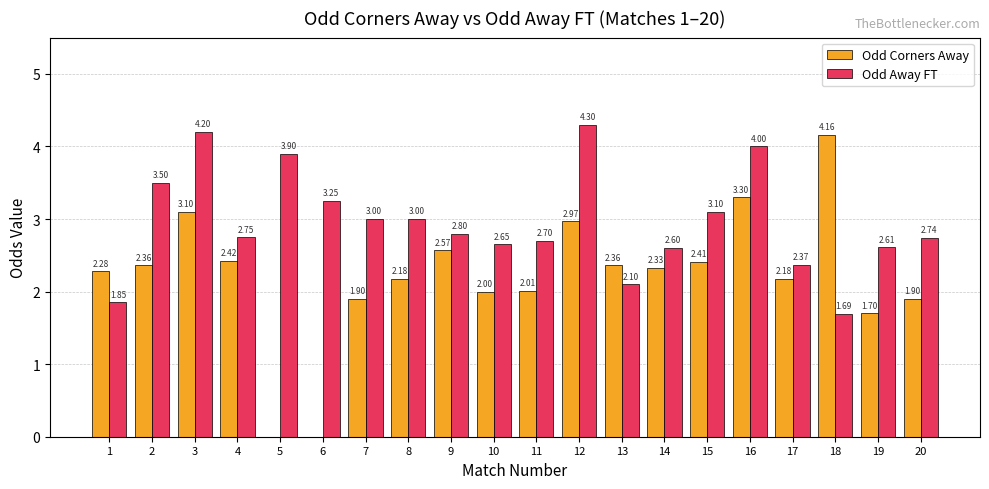

At which label is Odd Away FT closest to 2?

13